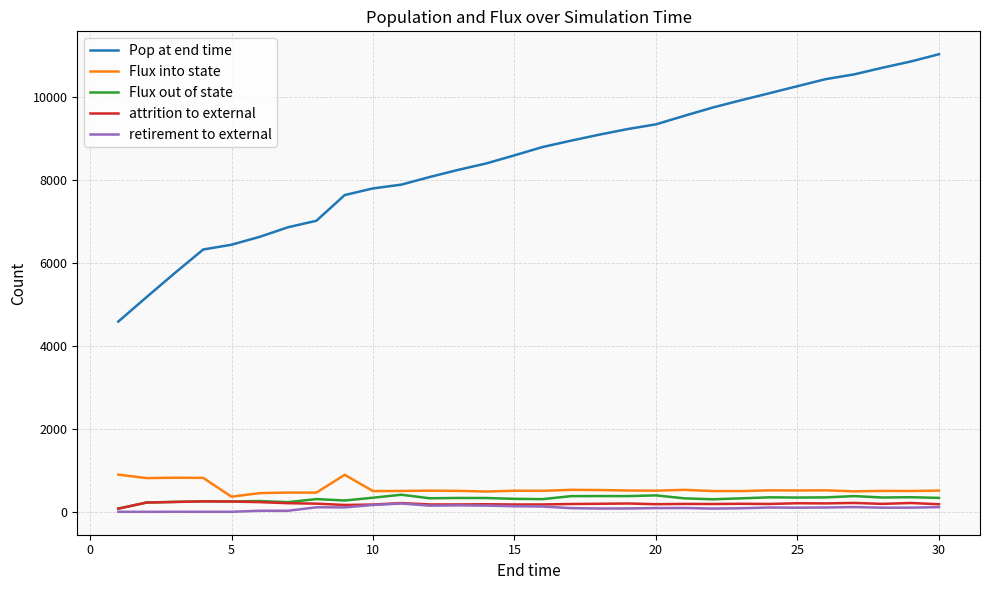

At how many categories does at least one series exceed 3620?

30